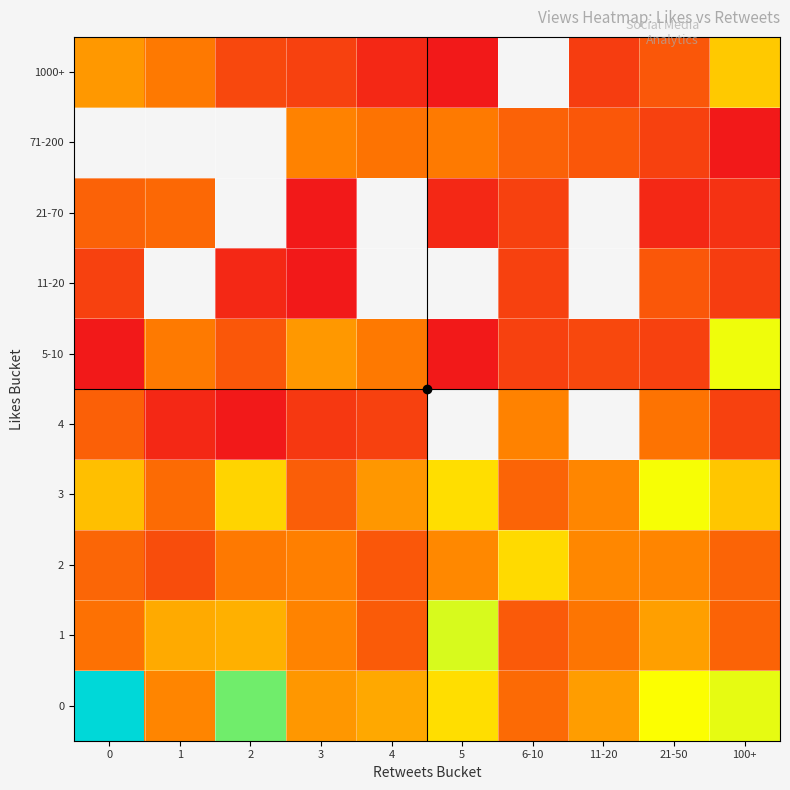

What is the total value across all series at 1?

746